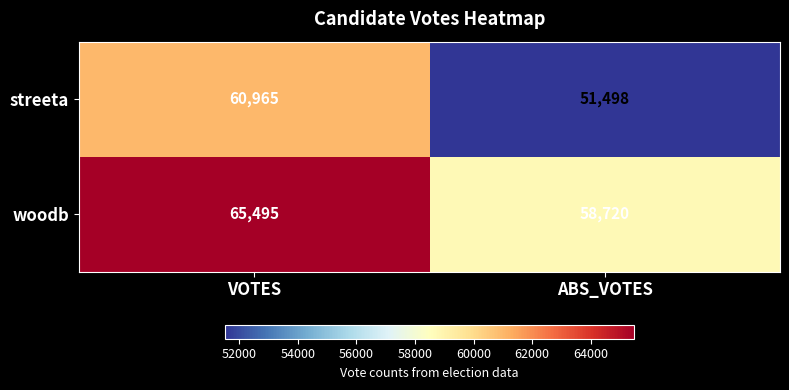

At how many categories does at least one series exceed 64325?

1